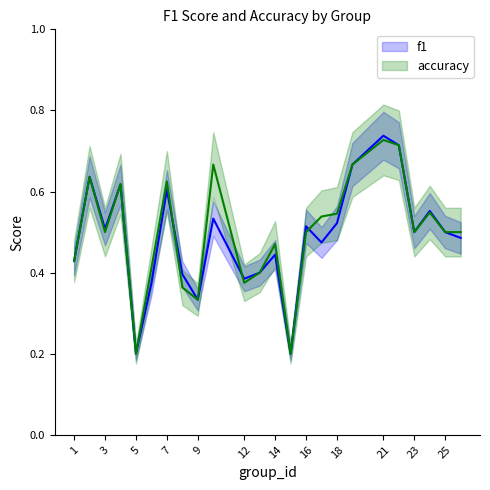

Which label corresponds to the smallest value in the chart?

5